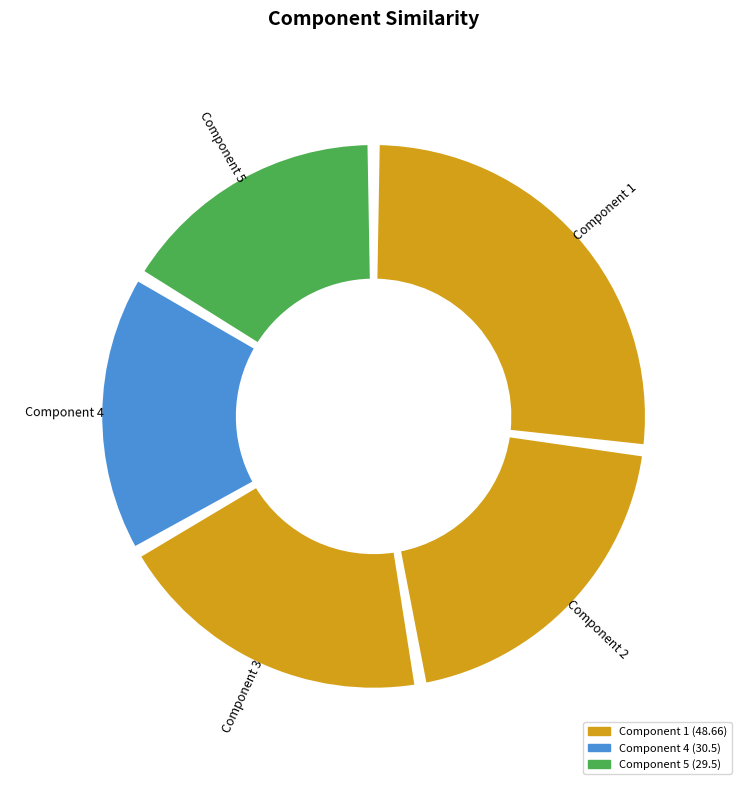

To the nearest percent, what is the average slice percentage?

20%